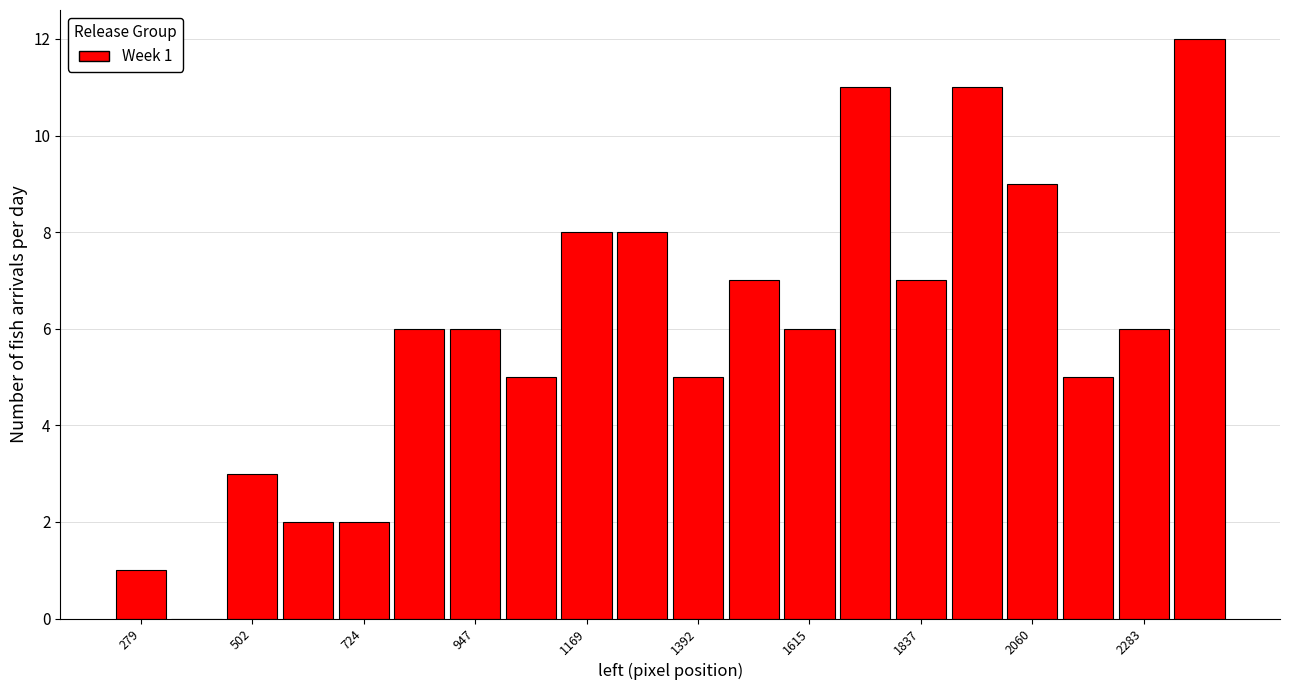

Around what value on the x-axis is the tallest bar? Give the approximate position of its centre, as read against the axis.

2400